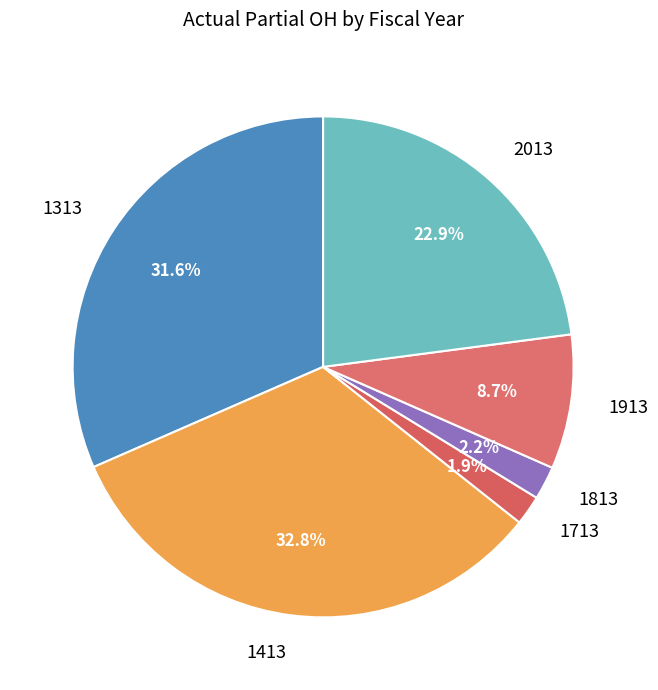

Count the number of slices in the pie.

6